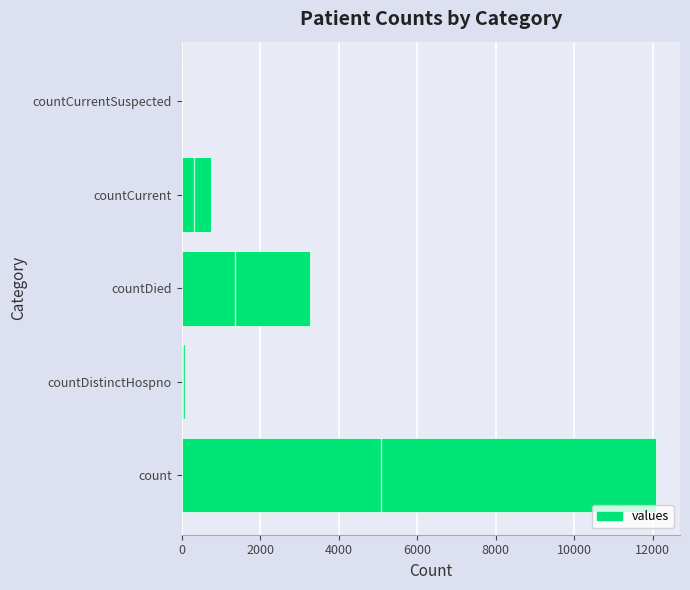

Between count and countCurrentSuspected, which is larger?

count